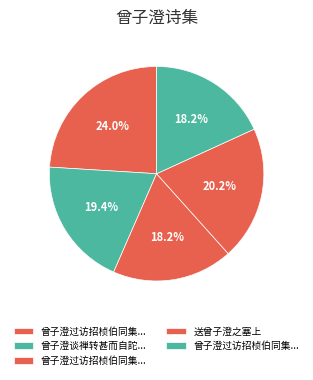

How many segments does this pie chart have?

5